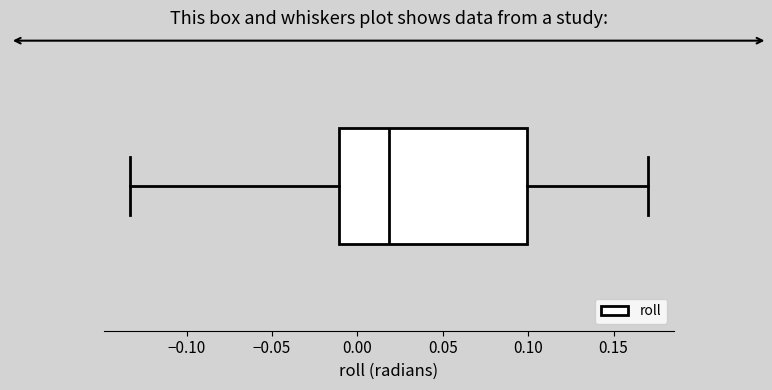

Transcribe this box plot: give where the median line is, the range the box spans, and where the two whiskers end, as read against the x-axis. The values are not printed on the chart, so give them approximately, as read against the axis.

median 0.020, box -0.010 to 0.100, whiskers -0.135 to 0.170